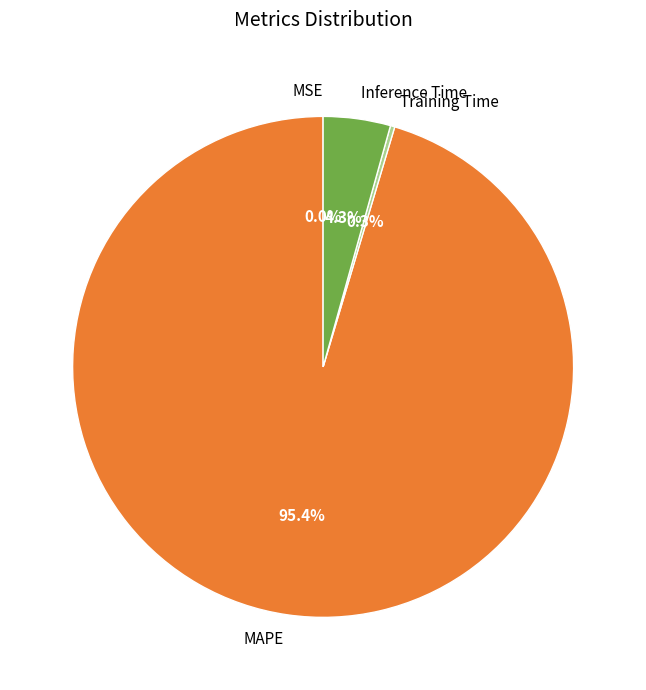

What percentage is the Inference Time slice, to the nearest percent?

4%